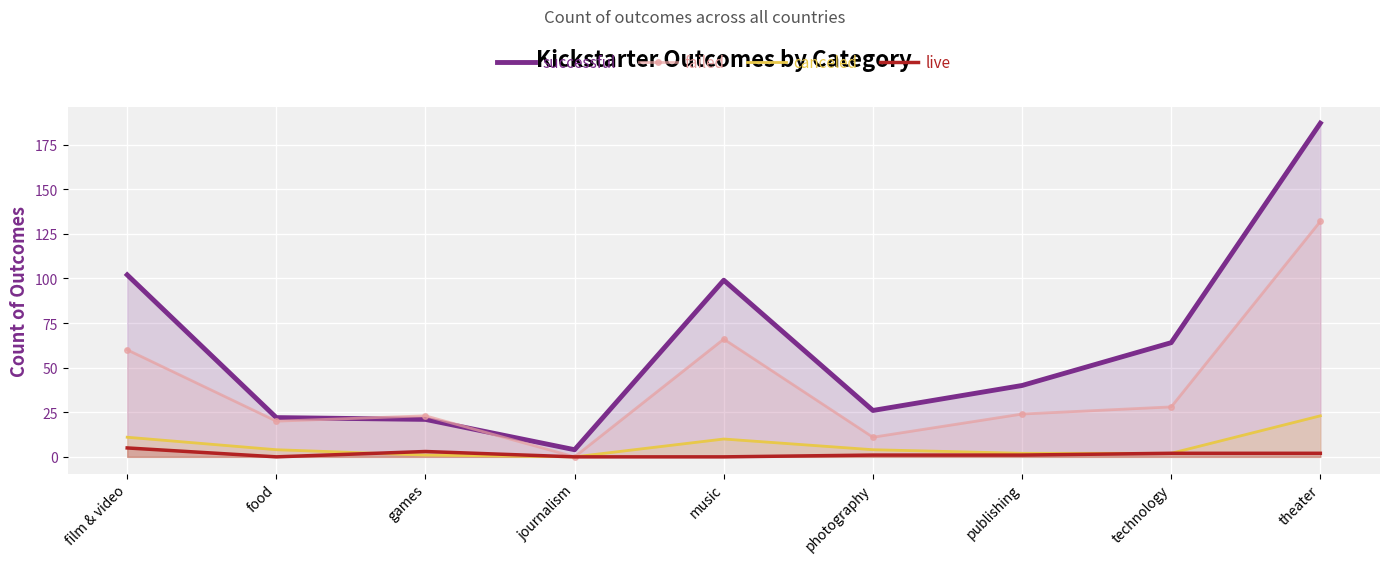

The value of failed at technology is 28. True or false?

True